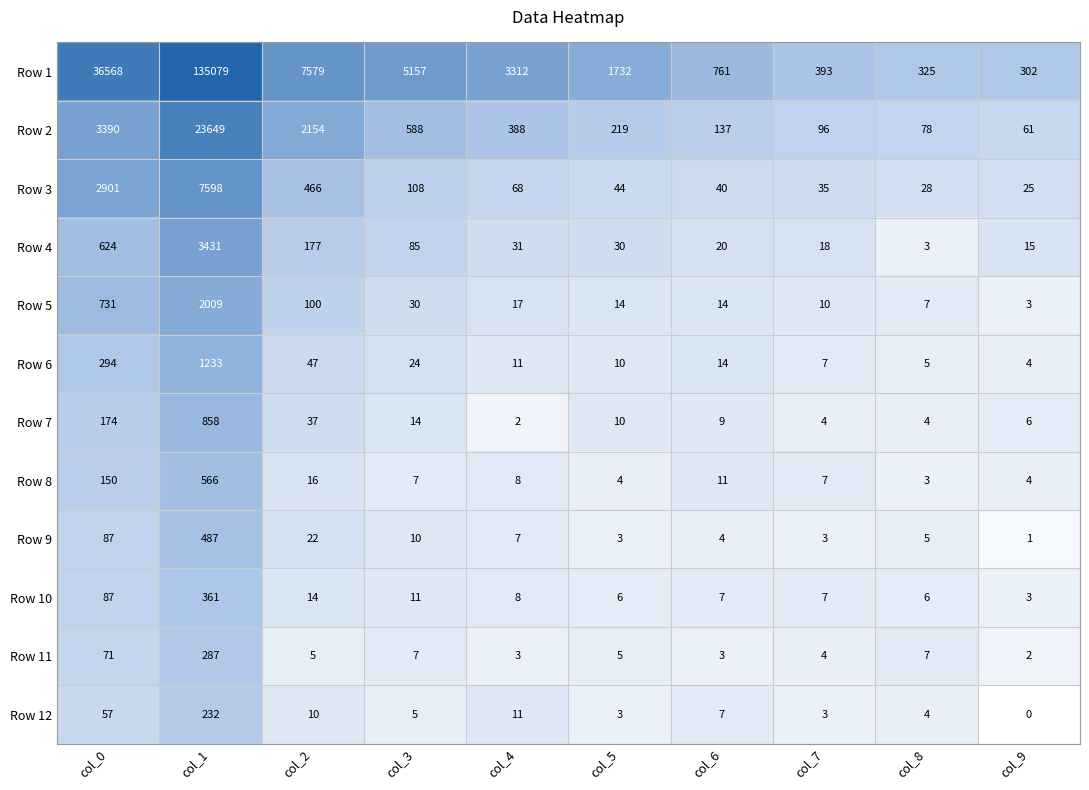

Where is Row 10 nearest to the value 182?

col_0